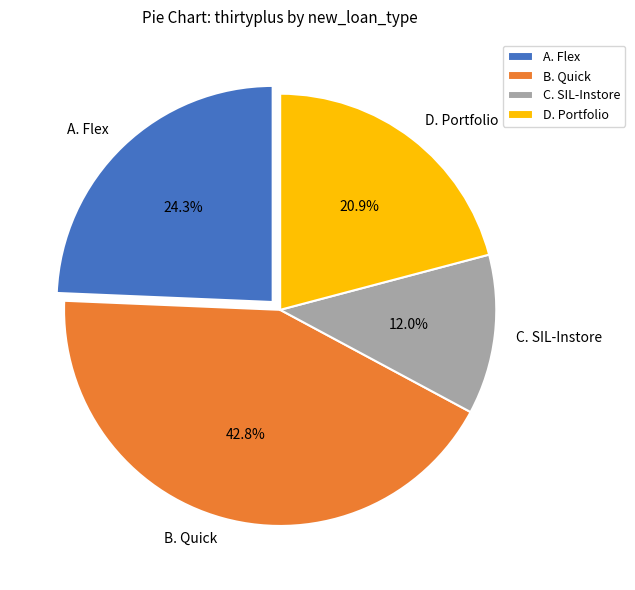

The B. Quick slice represents 43% of the pie. True or false?

True